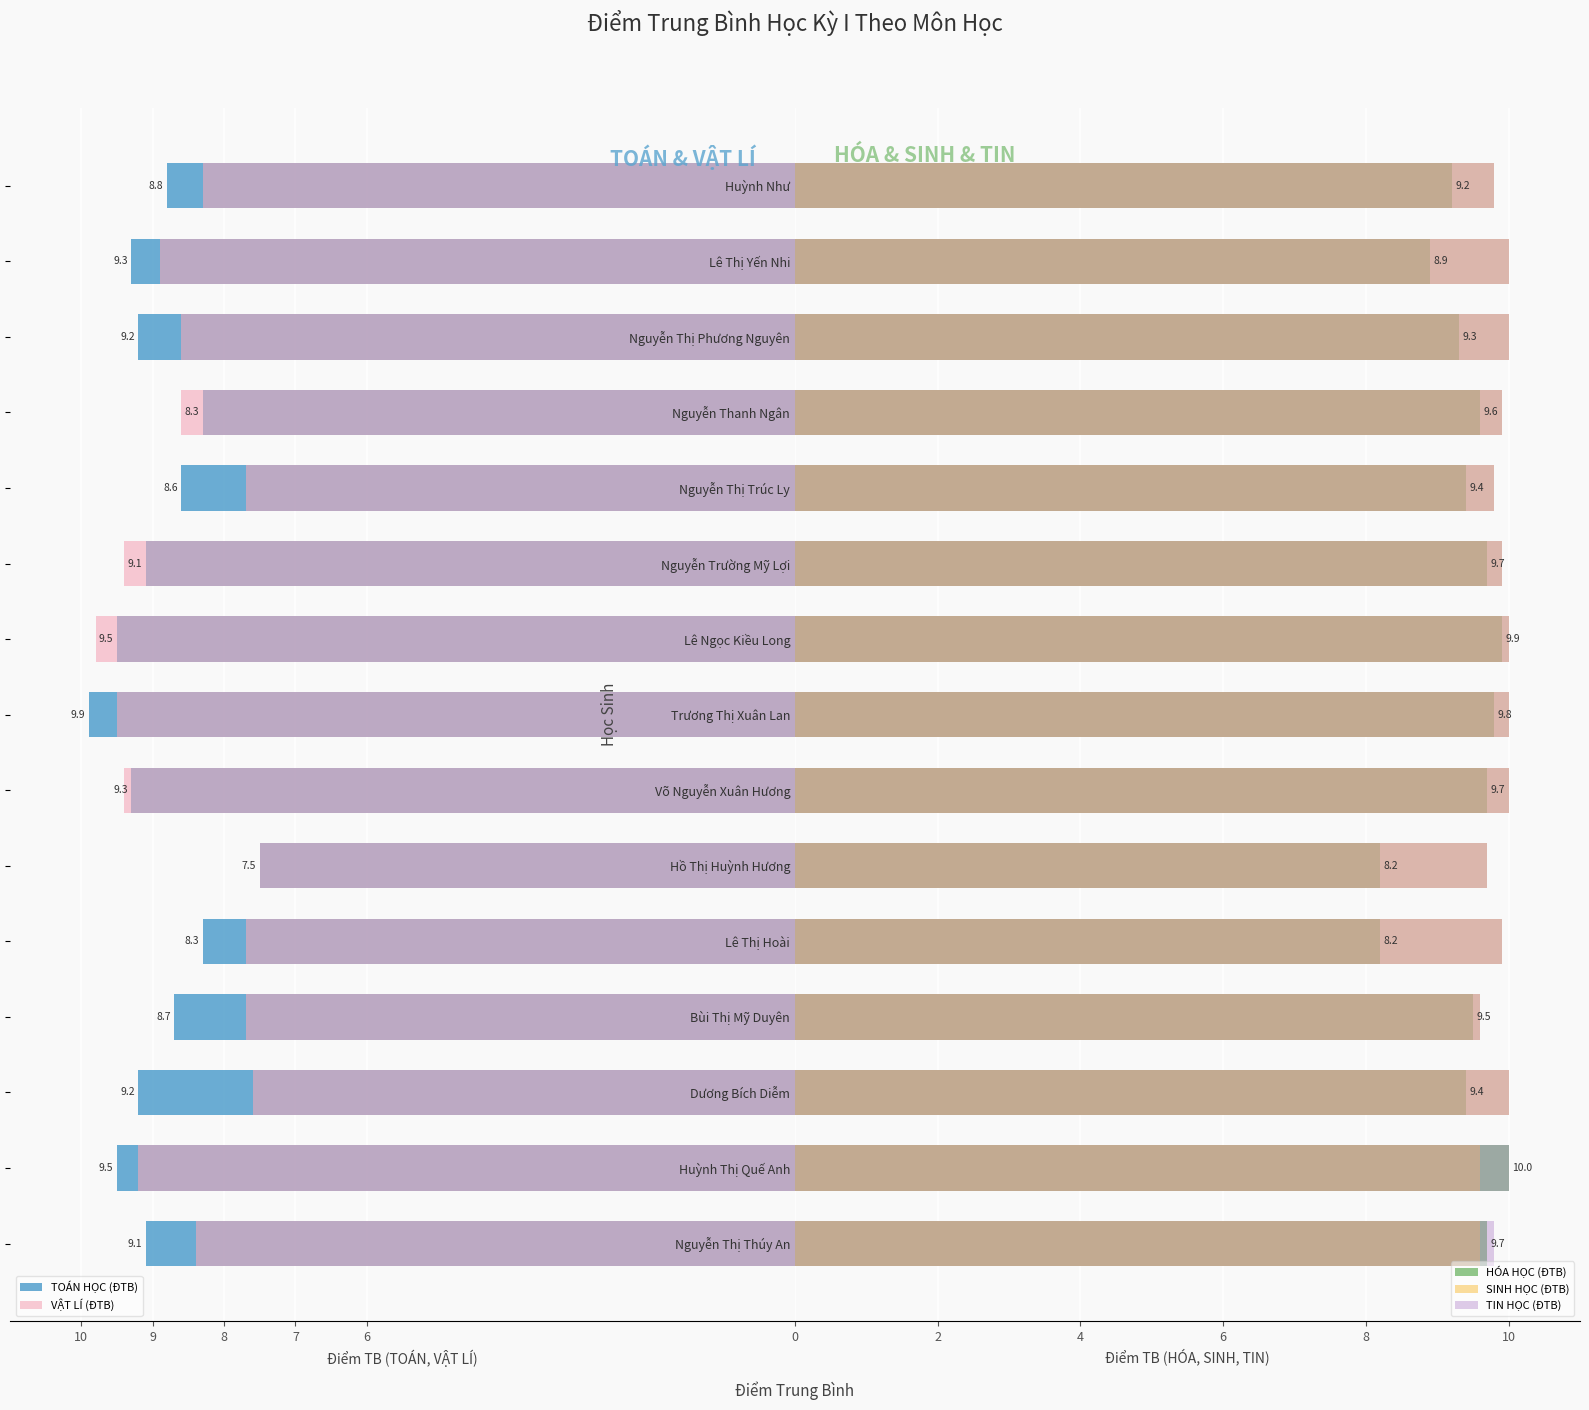

Between Dương Bích Diễm and Võ Nguyễn Xuân Hương, which is larger?

Võ Nguyễn Xuân Hương